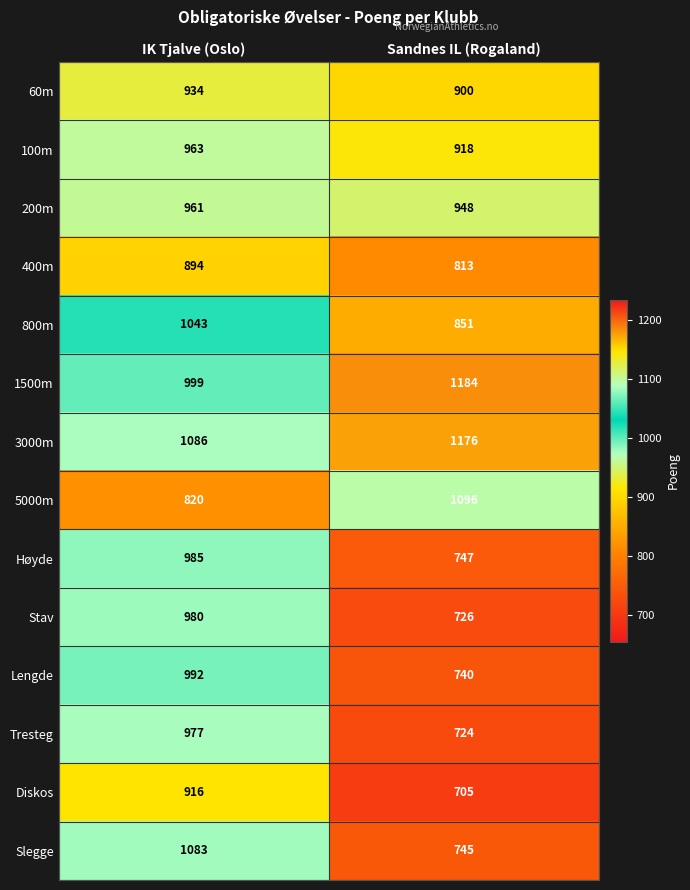

What is the difference between the 3000m values at Sandnes IL (Rogaland) and IK Tjalve (Oslo)?

90